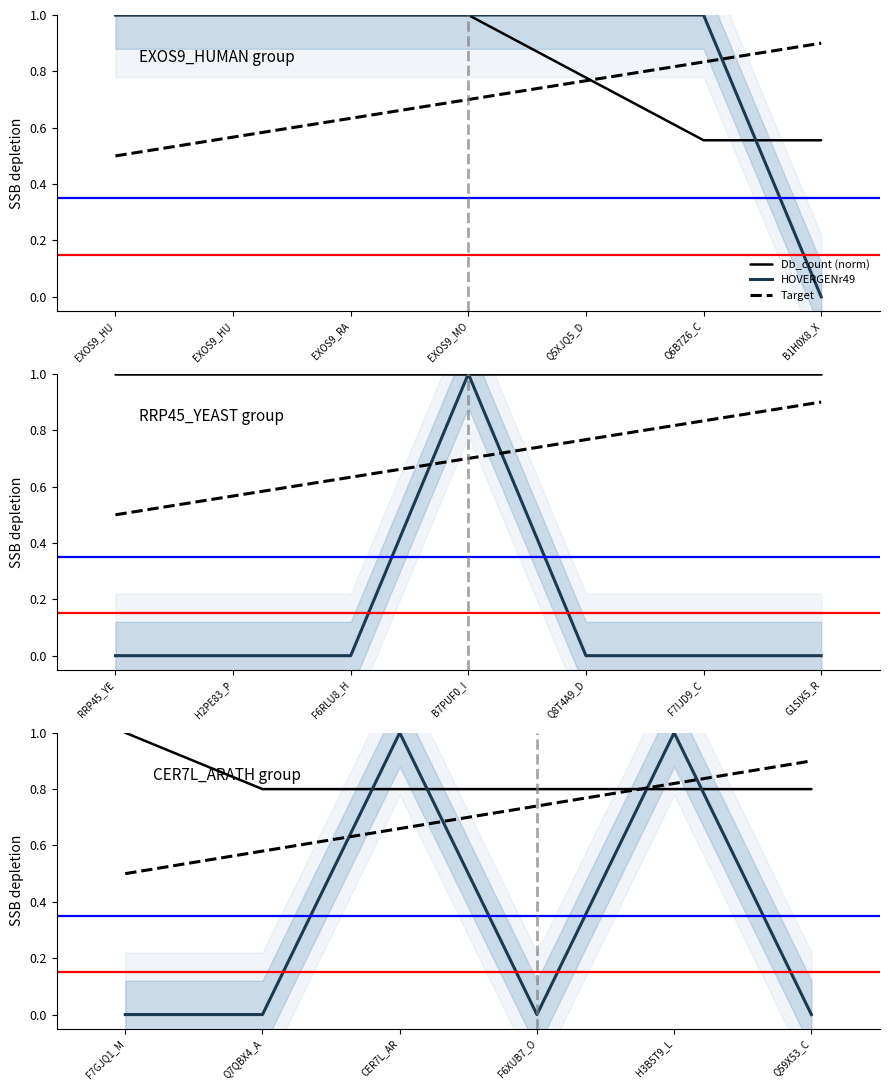

What is the greatest value displayed?

1.0